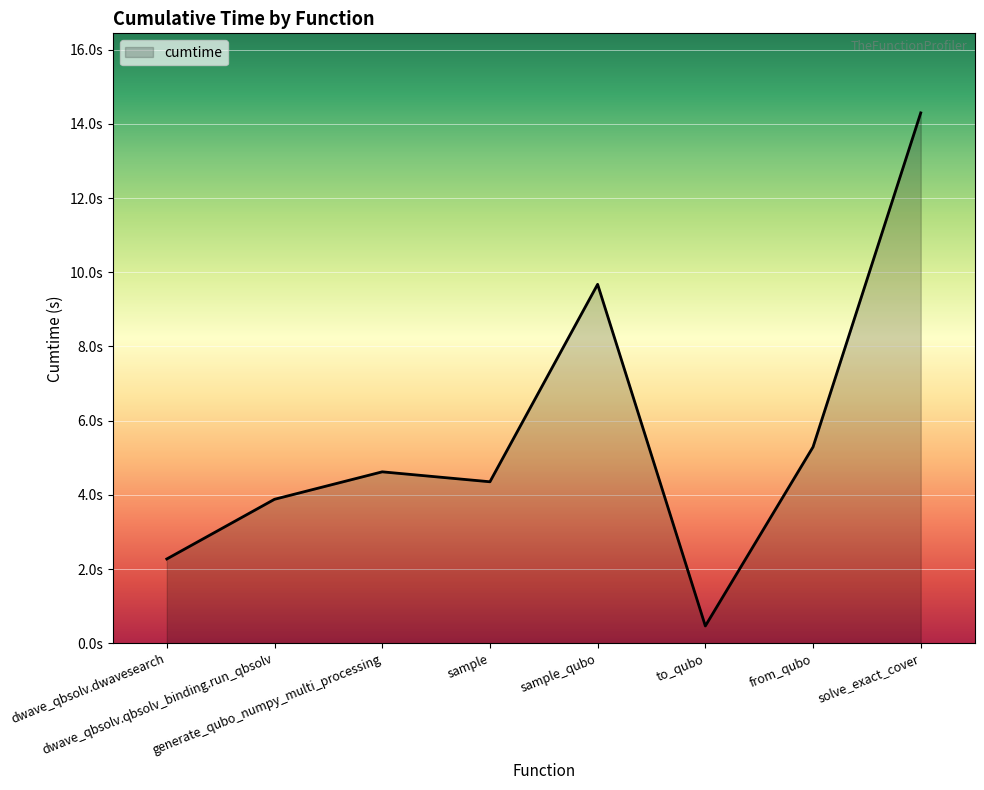

What is the change in value from generate_qubo_numpy_multi_processing to sample_qubo?

+5.1